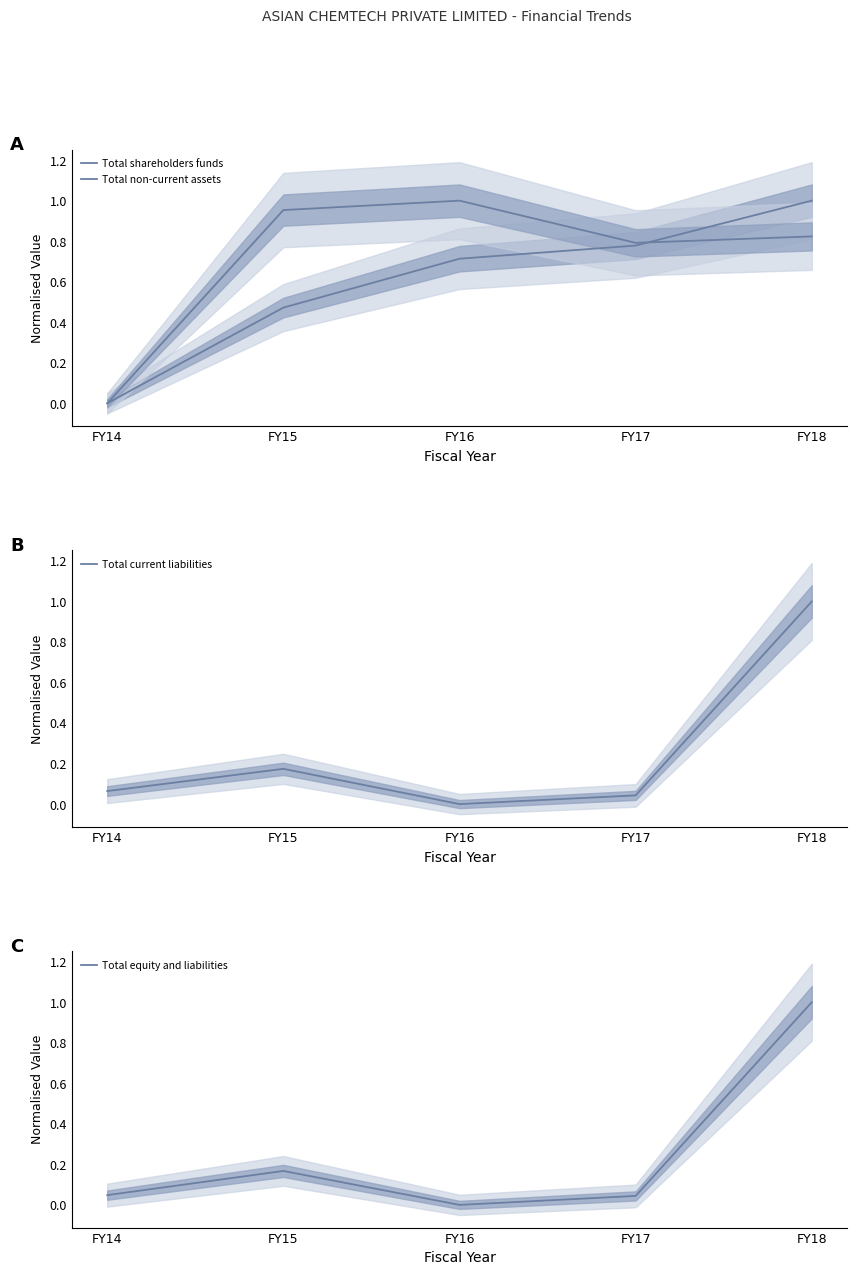

Reading left to right, transcribe all the data shown in this chart.

Total shareholders funds: FY14=0.0	FY15=0.5	FY16=0.7	FY17=0.8	FY18=1.0
Total non-current assets: FY14=0.0	FY15=1.0	FY16=1.0	FY17=0.8	FY18=0.8
Total current liabilities: FY14=0.1	FY15=0.2	FY16=0.0	FY17=0.0	FY18=1.0
Total equity and liabilities: FY14=0.0	FY15=0.2	FY16=0.0	FY17=0.0	FY18=1.0